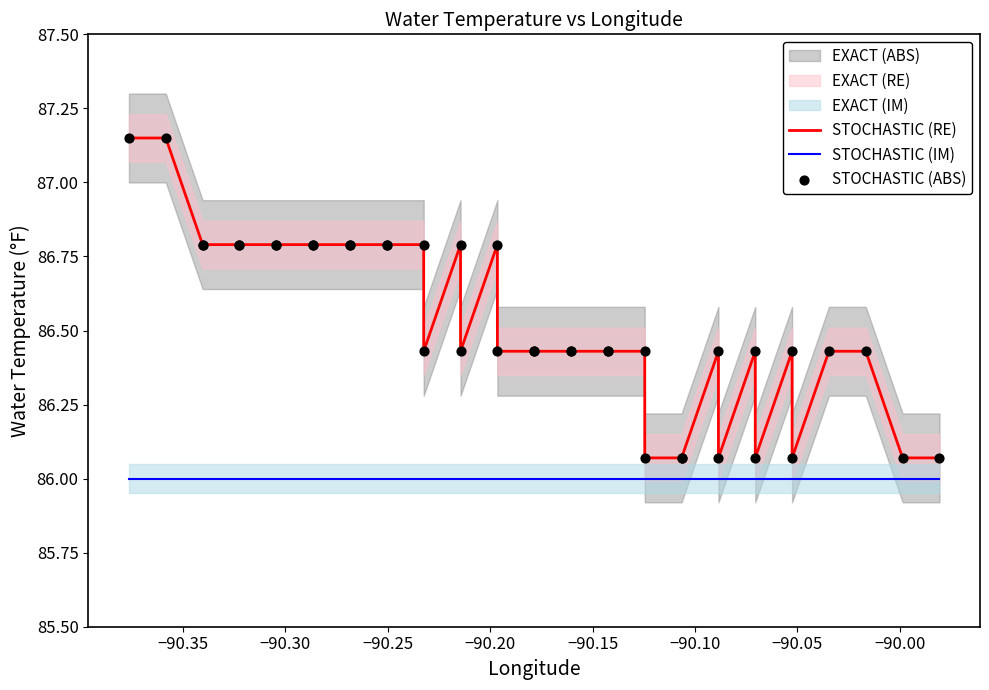

Which series has the widest spread of Y values?

STOCHASTIC (RE)